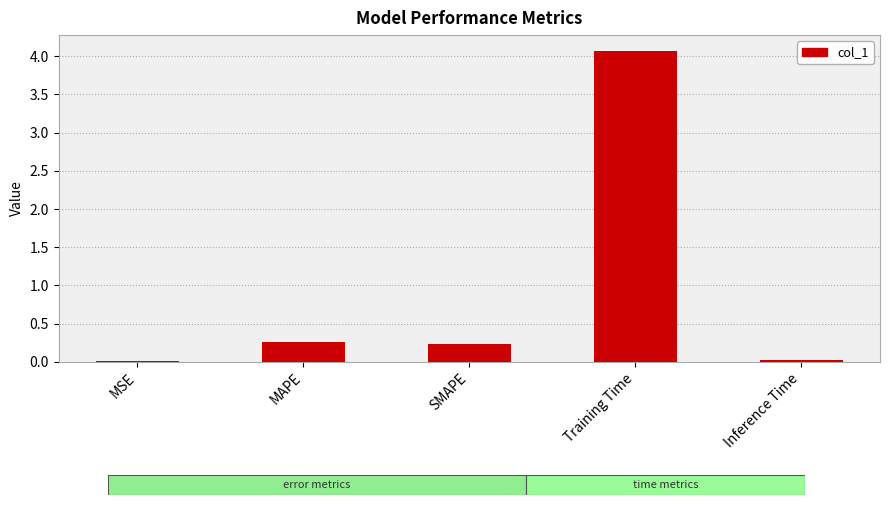

Is it true that the value at Training Time is 4.1?

True